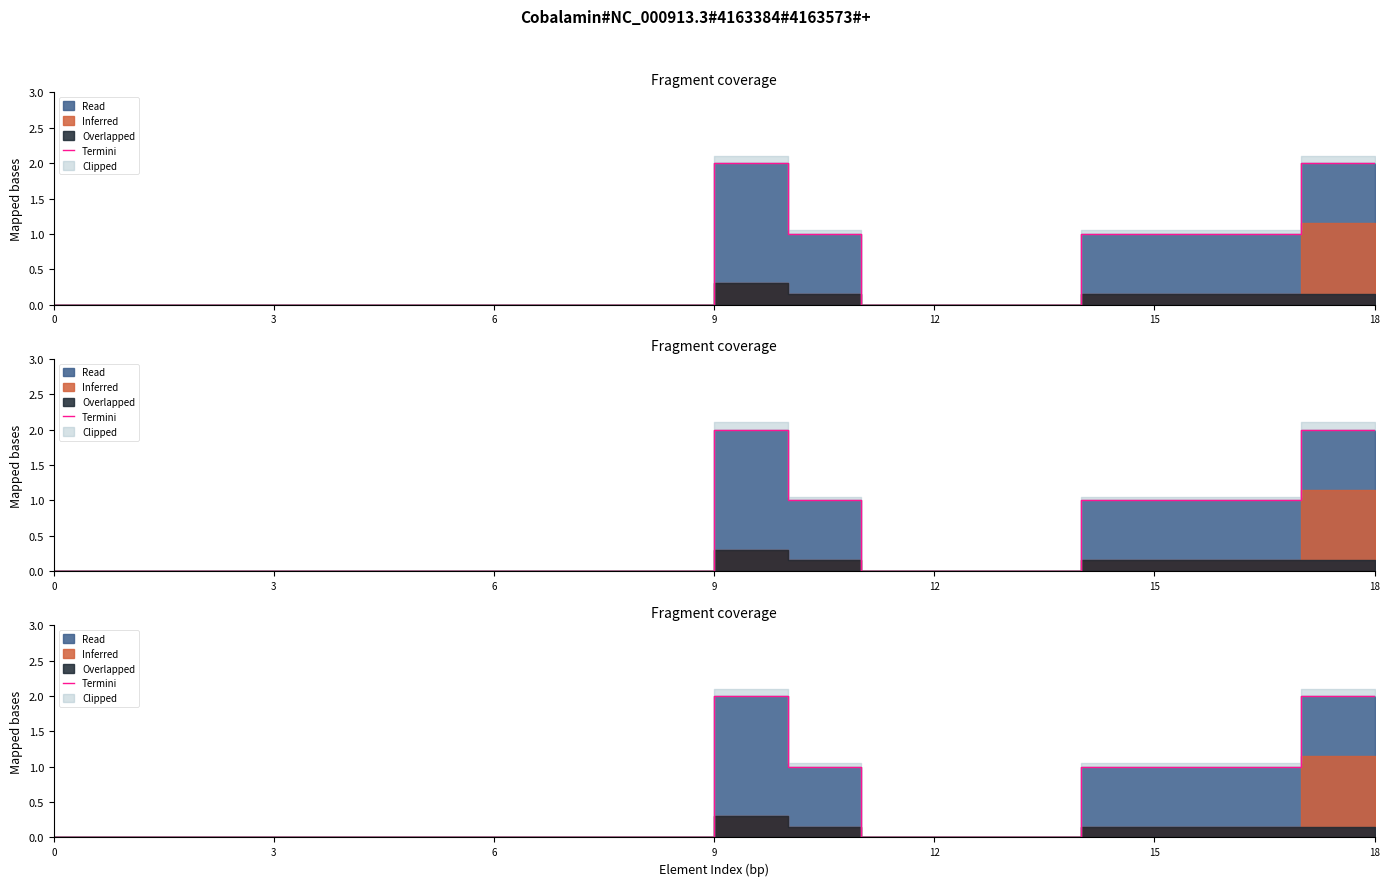

How many values are above zero?

7